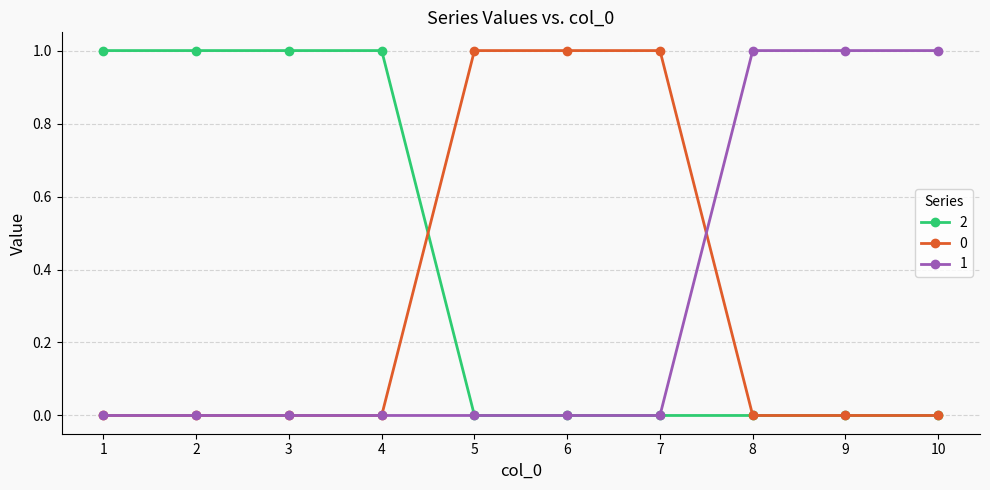

What is the value of the 1 point at the 9th from the left?

1